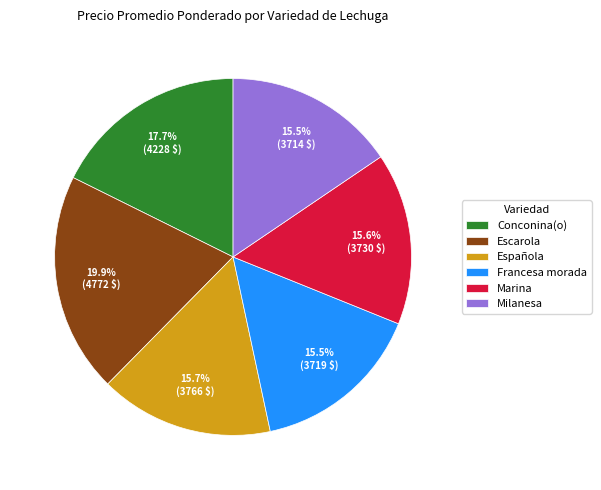

How many segments does this pie chart have?

6